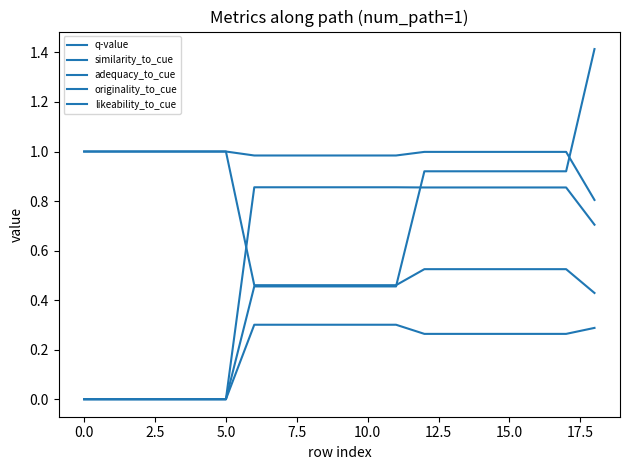

True or false: originality_to_cue and adequacy_to_cue cross at least once.

False